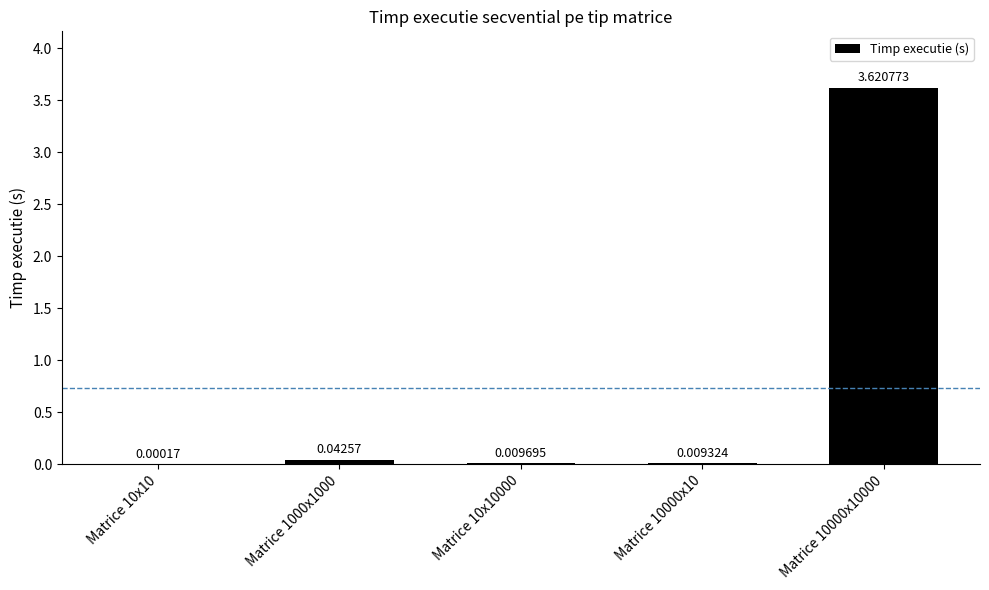

What is the sum of all values?

3.7